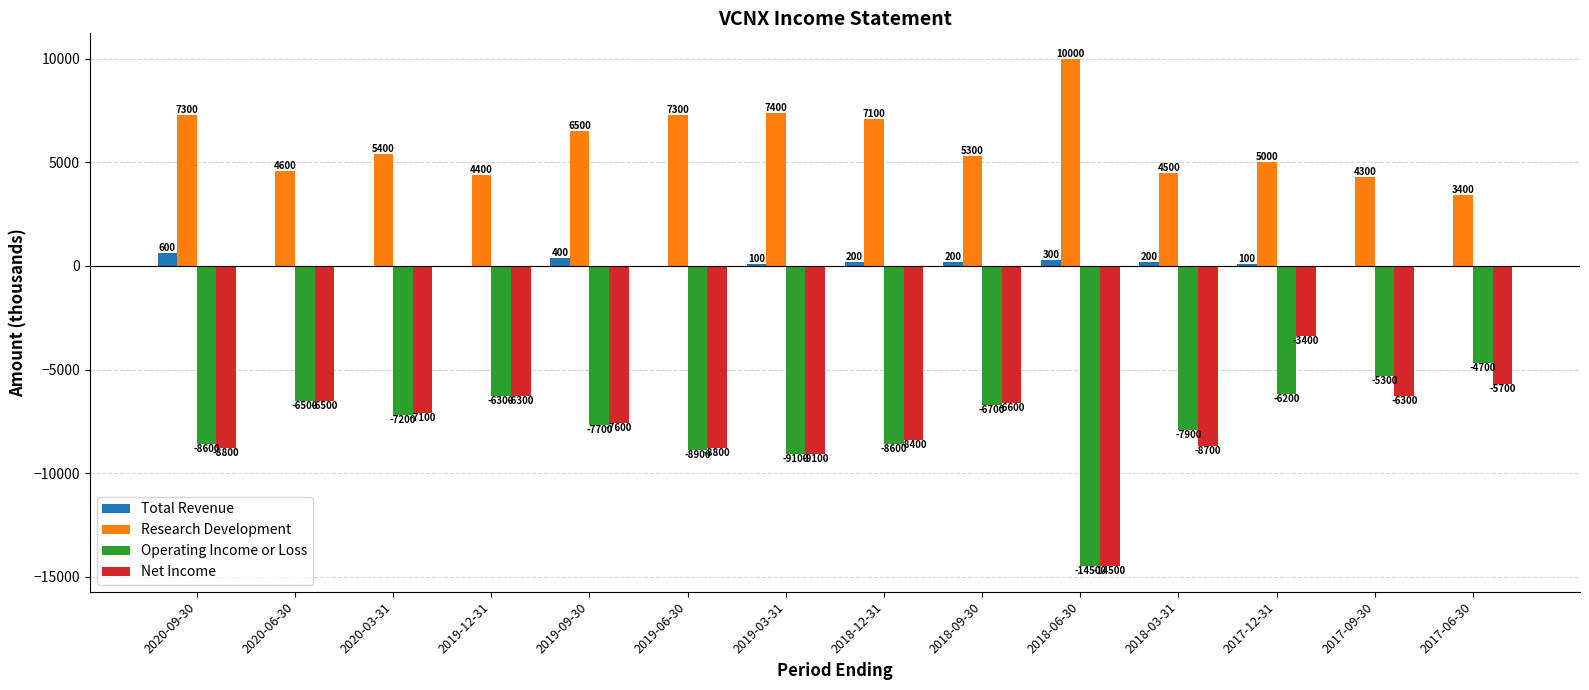

The value of Net Income at 2019-06-30 is -12302. True or false?

False